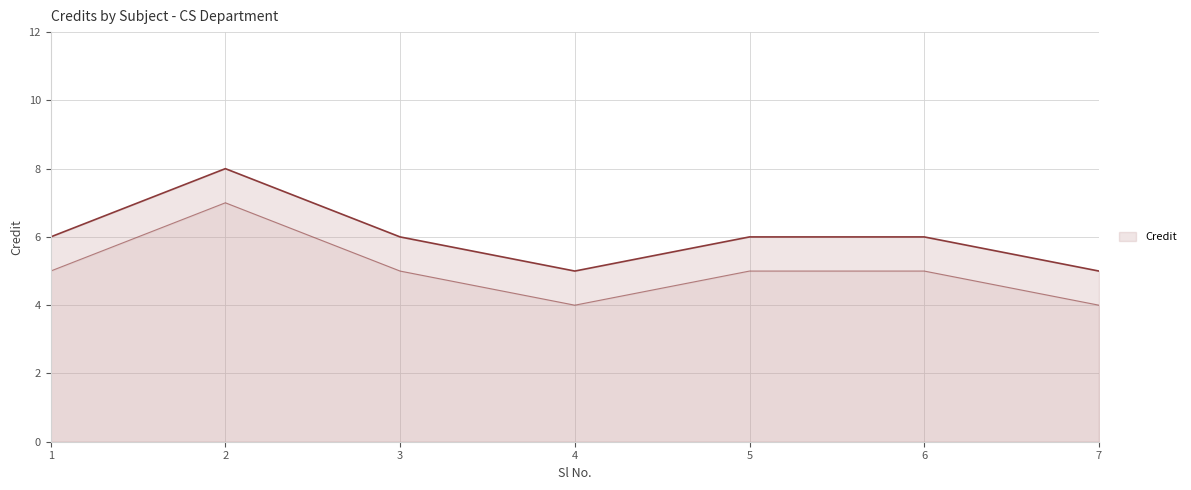

Where is the data nearest to the value 6?

1